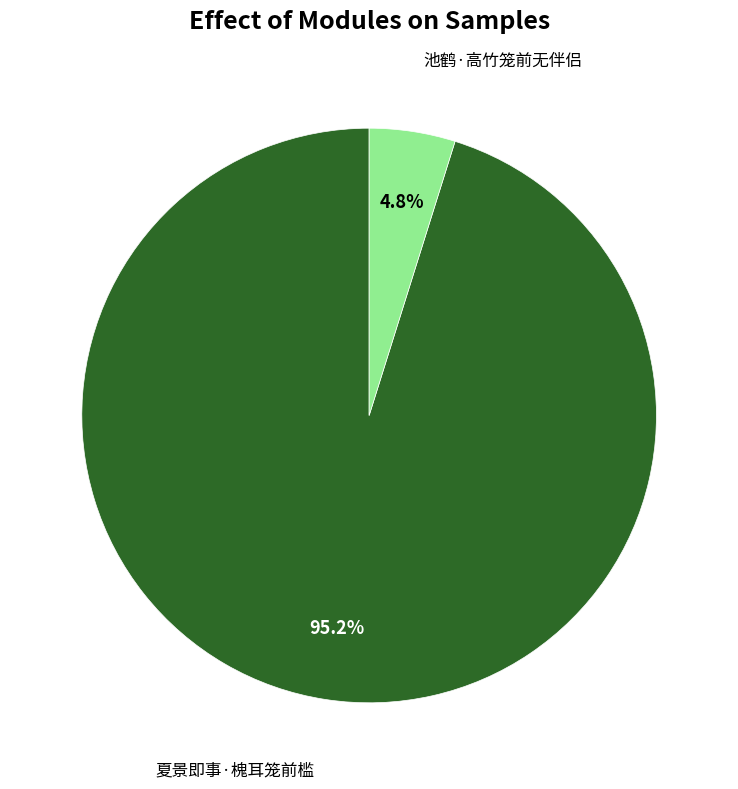

Which category has the smallest portion of the pie?

池鹤·高竹笼前无伴侣